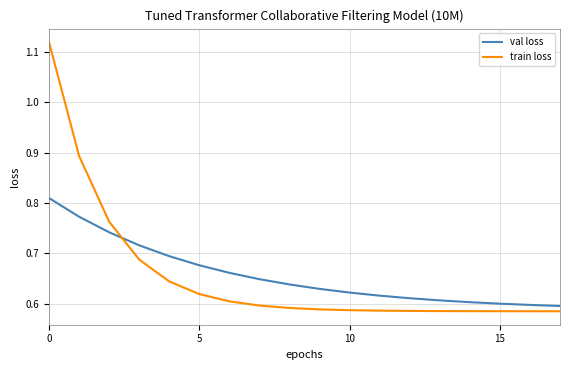

True or false: train loss and val loss intersect in this chart.

True